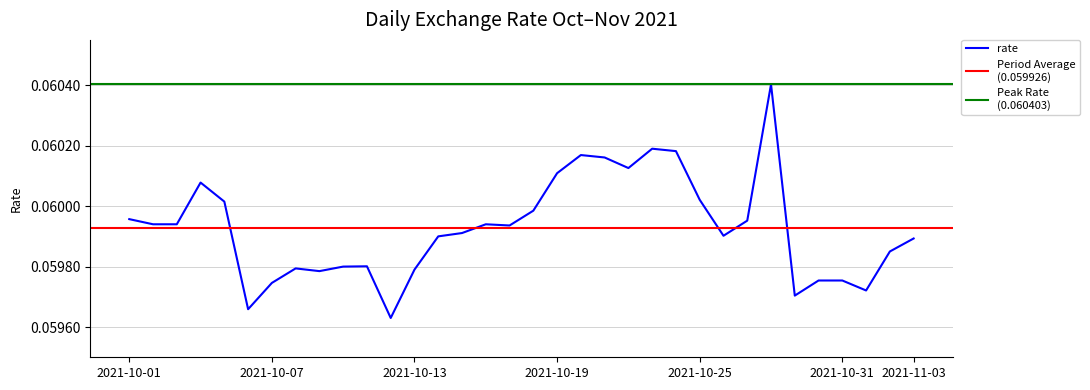

Reading right to left, transcribe all the data shown in this chart.

2021-11-03=0.1	2021-11-02=0.1	2021-11-01=0.1	2021-10-31=0.1	2021-10-30=0.1	2021-10-29=0.1	2021-10-28=0.1	2021-10-27=0.1	2021-10-26=0.1	2021-10-25=0.1	2021-10-24=0.1	2021-10-23=0.1	2021-10-22=0.1	2021-10-21=0.1	2021-10-20=0.1	2021-10-19=0.1	2021-10-18=0.1	2021-10-17=0.1	2021-10-16=0.1	2021-10-15=0.1	2021-10-14=0.1	2021-10-13=0.1	2021-10-12=0.1	2021-10-11=0.1	2021-10-10=0.1	2021-10-09=0.1	2021-10-08=0.1	2021-10-07=0.1	2021-10-06=0.1	2021-10-05=0.1	2021-10-04=0.1	2021-10-03=0.1	2021-10-02=0.1	2021-10-01=0.1